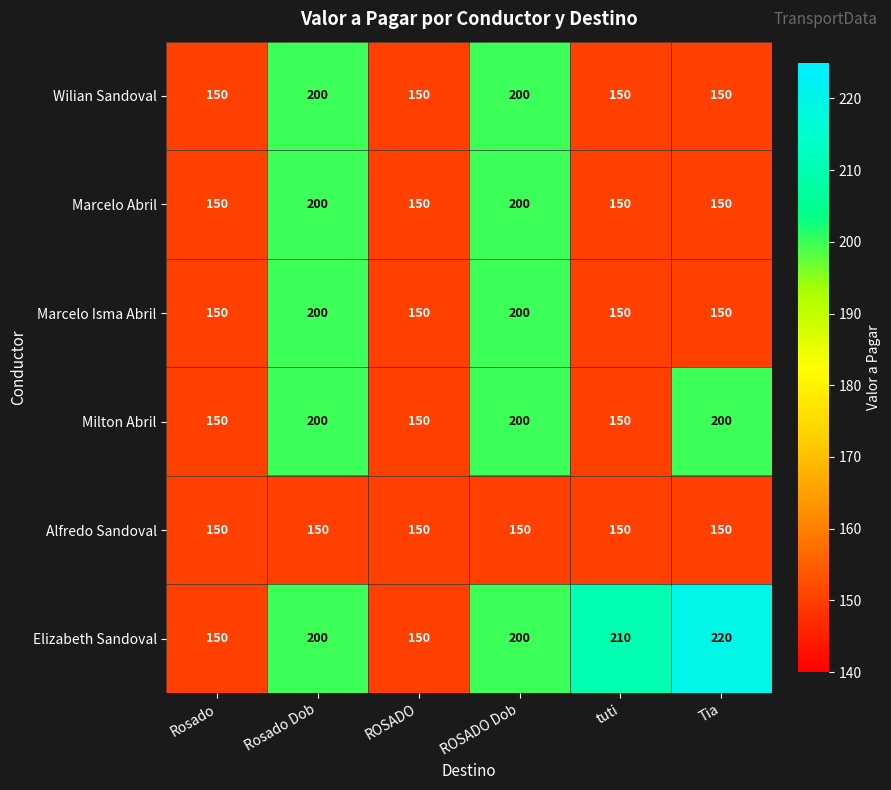

What is the minimum value for Elizabeth Sandoval?

150